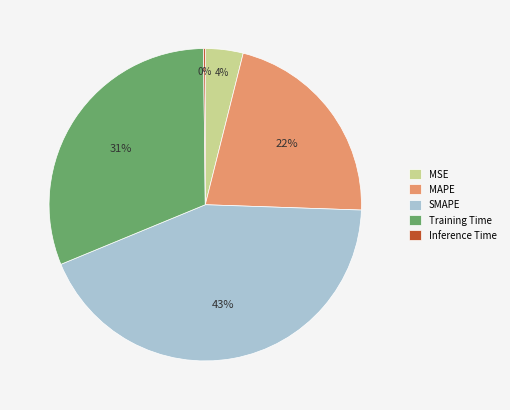

To the nearest percent, what portion does MSE represent?

4%